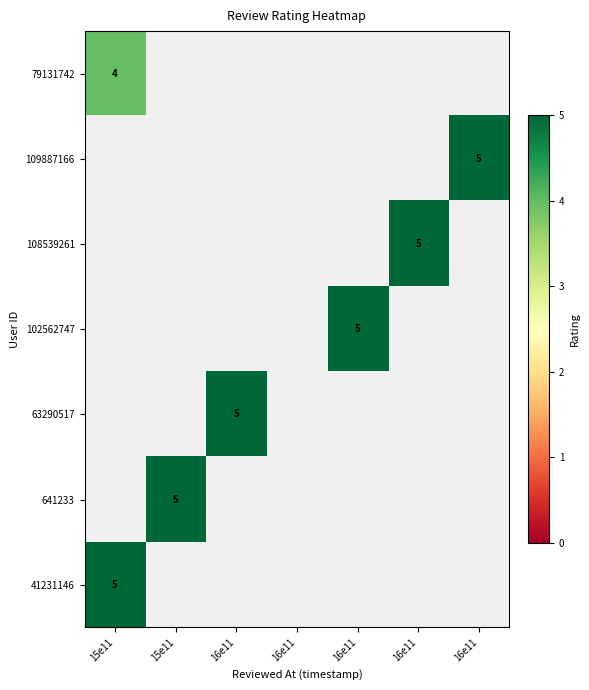

At how many categories does at least one series exceed 3?

6